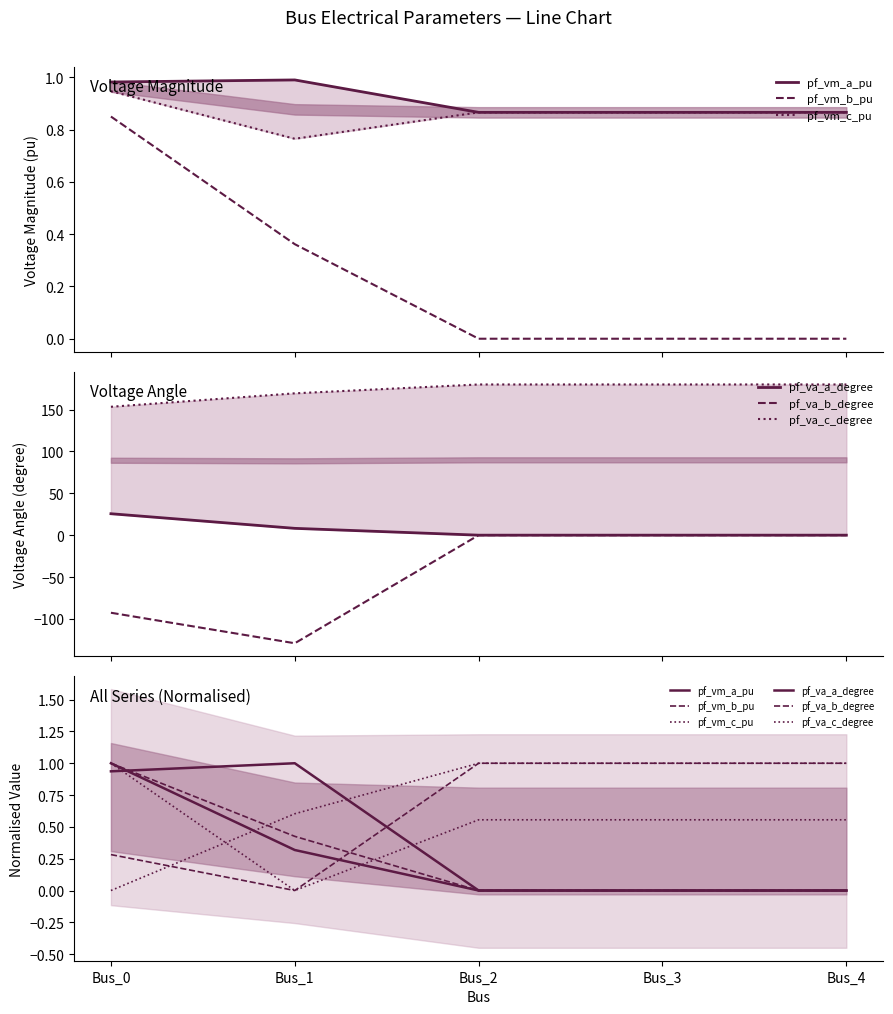

What is the highest value of the pf_vm_b_pu series?

1.0